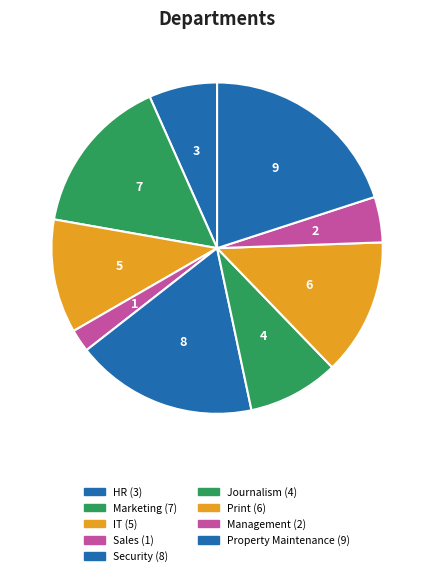

The Print slice represents 13% of the pie. True or false?

True